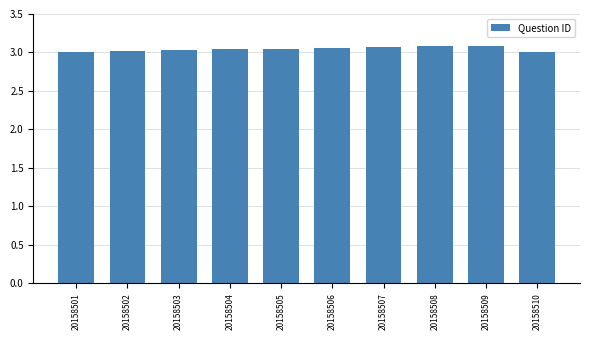

What is the ratio of the value at 20158504 to the value at 20158506?

1.0